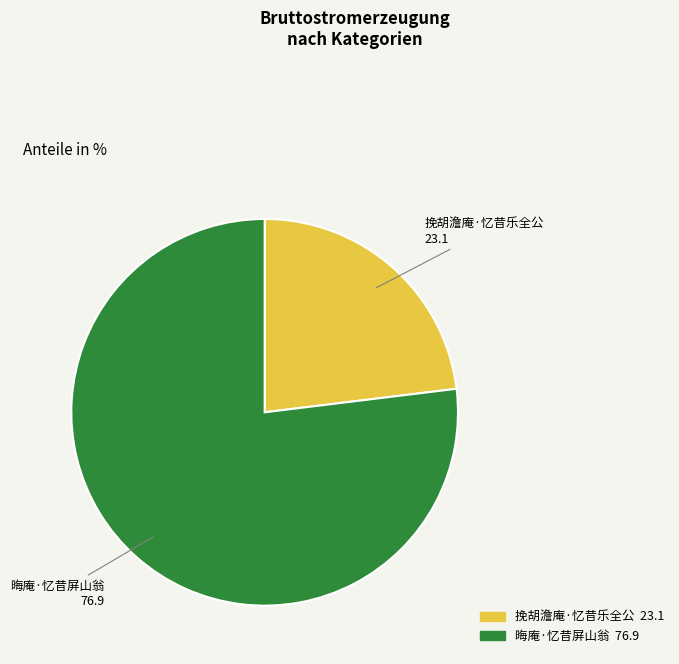

Which has a higher value, 晦庵·忆昔屏山翁 or 挽胡澹庵·忆昔乐全公?

晦庵·忆昔屏山翁